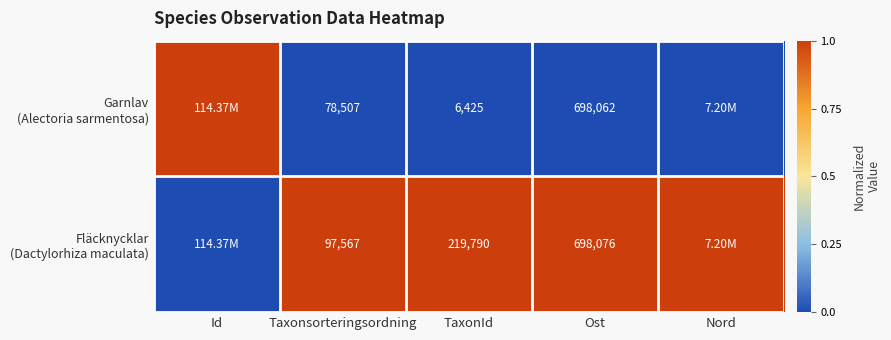

Rank the series at Id from highest to lowest value.

Garnlav (Alectoria sarmentosa), Fläcknycklar (Dactylorhiza maculata)